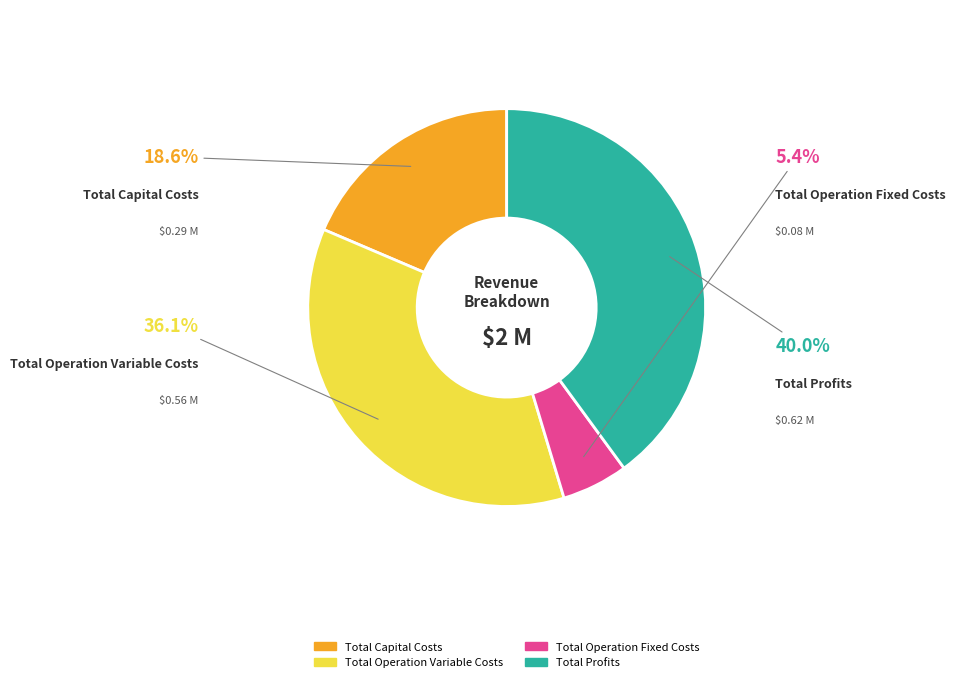

Which category has the smallest portion of the pie?

Total Operation Fixed Costs